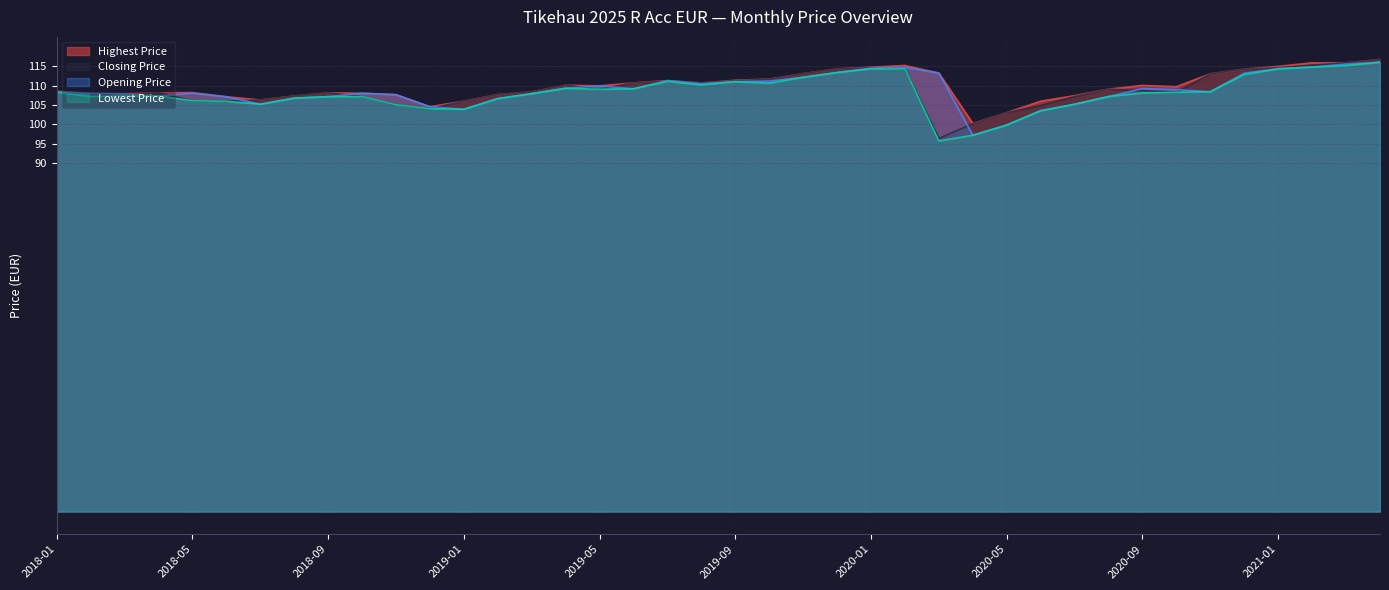

Which label corresponds to the smallest value in the chart?

2020-03